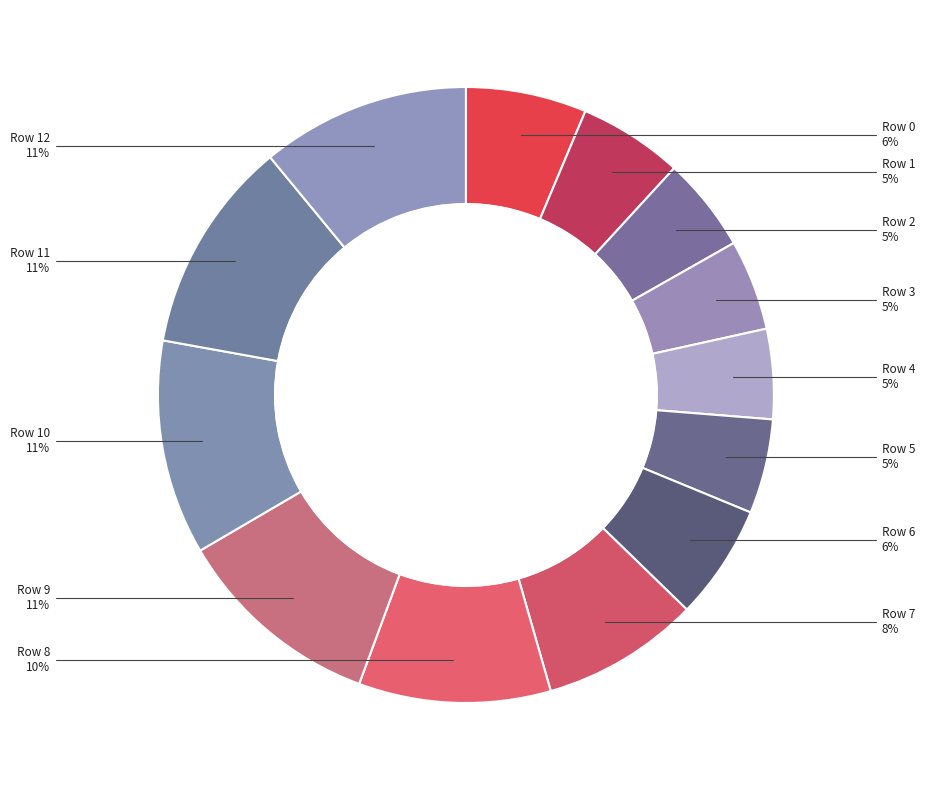

How many slices are in this pie chart?

13